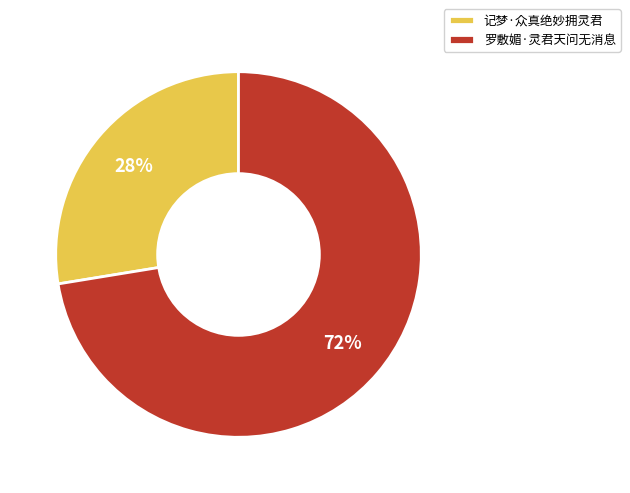

Approximately how many times larger is the value at 记梦·众真绝妙拥灵君 compared to 罗敷媚·灵君天问无消息?

0.4